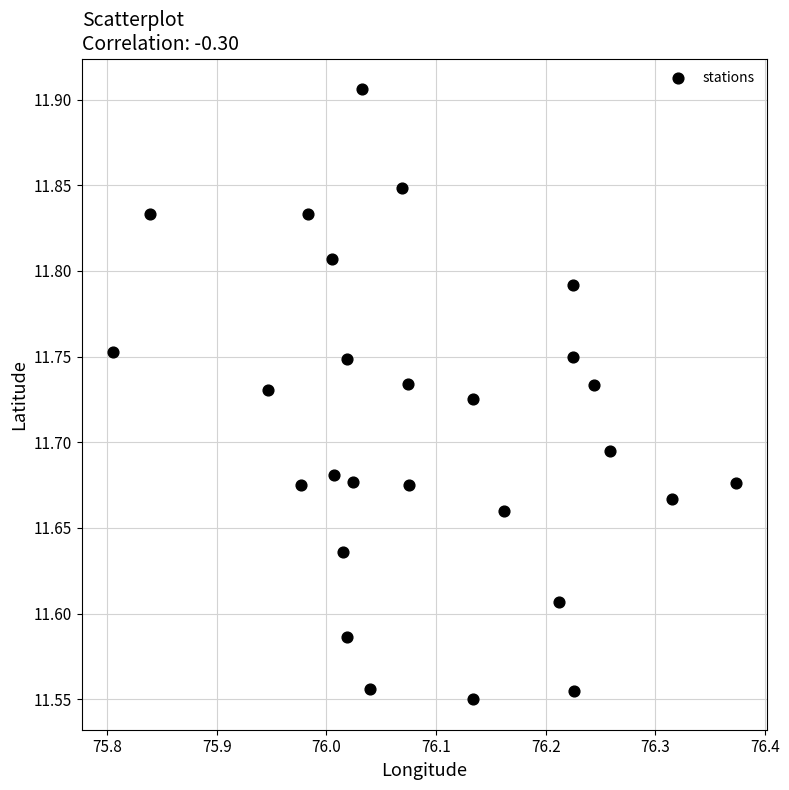

What is the range of X values (max minus min)?

0.6